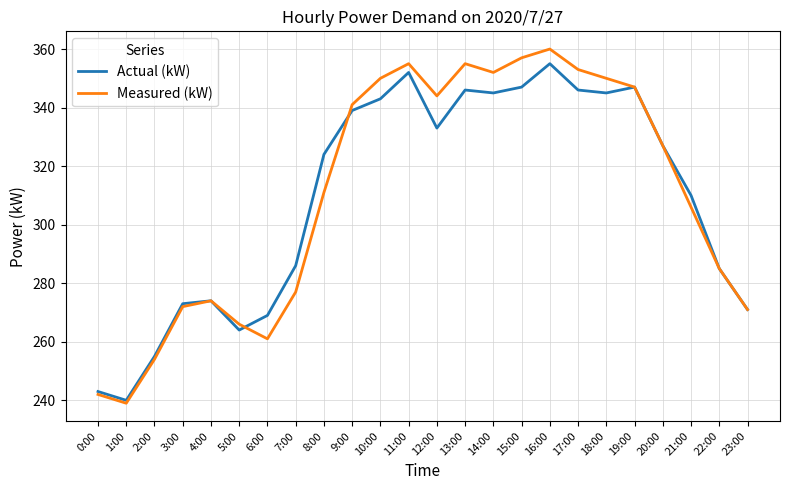

What is the difference between the Actual (kW) values at 3:00 and 23:00?

2